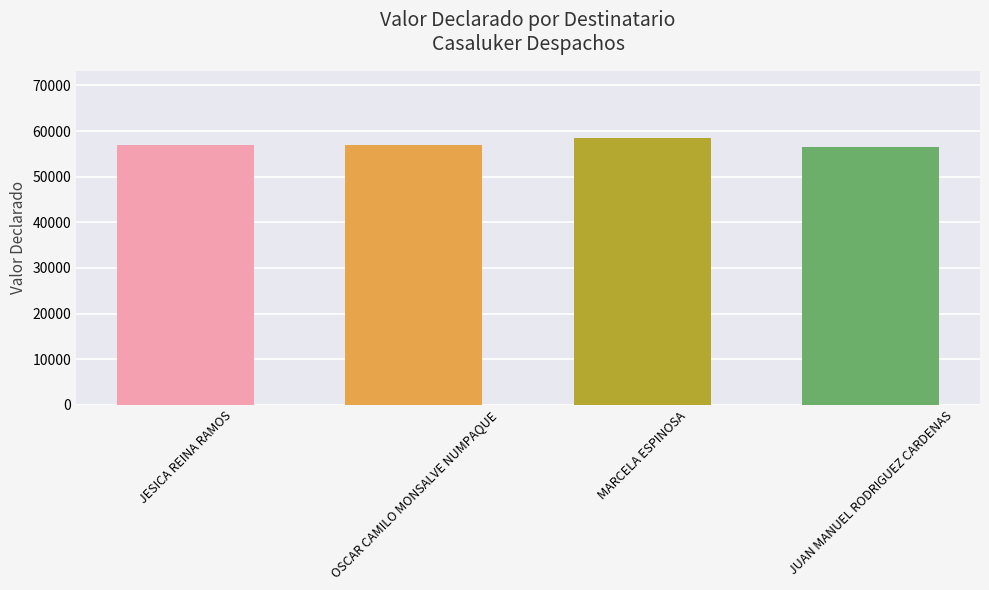

What is the approximate value at OSCAR CAMILO MONSALVE NUMPAQUE?

57000